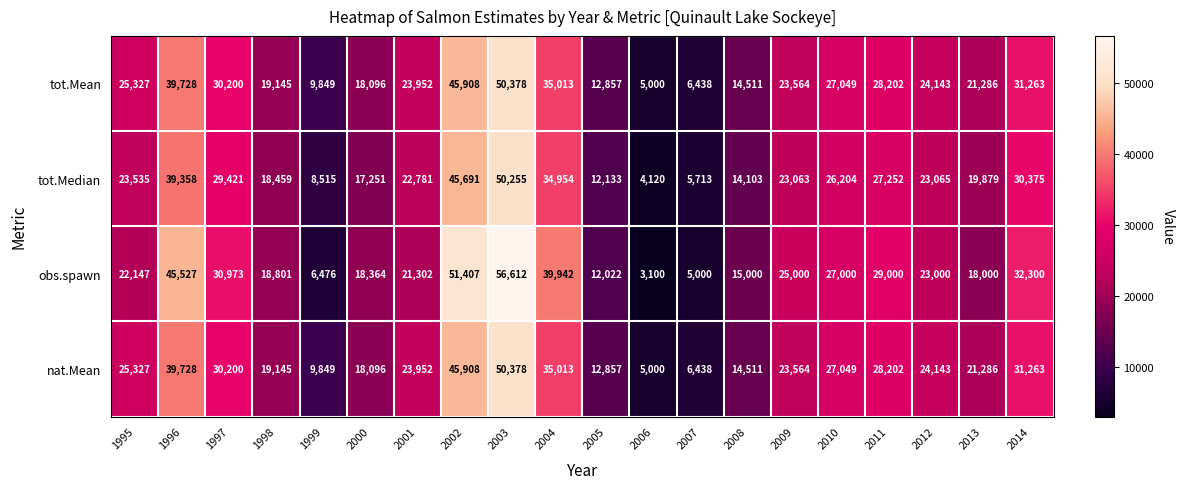

Which category has the highest value across all series?

2003